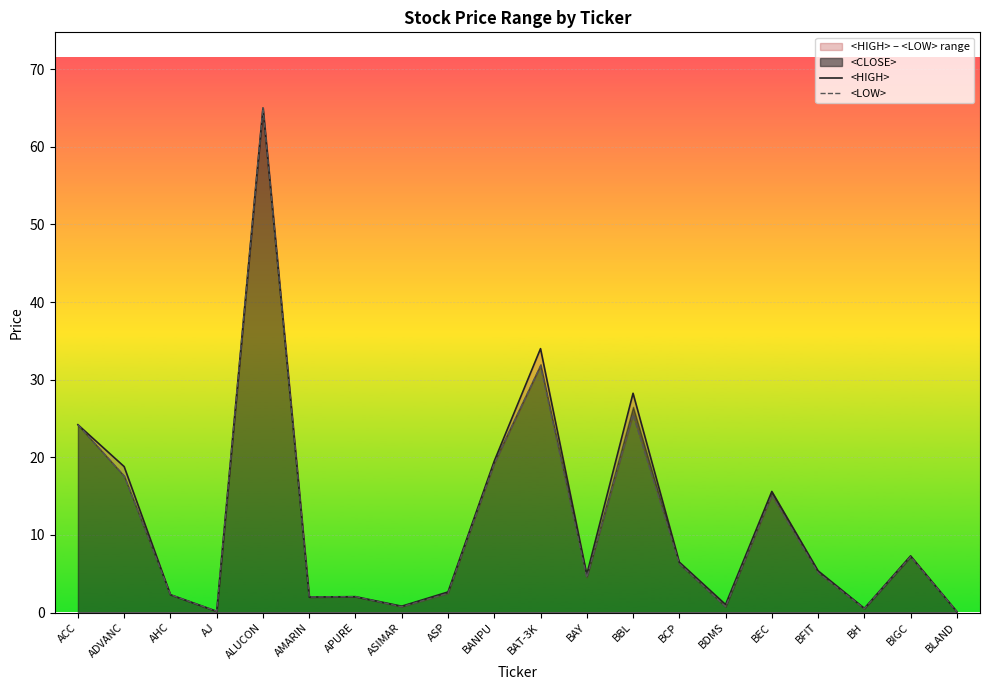

How many data points in <HIGH> are above 5?

10